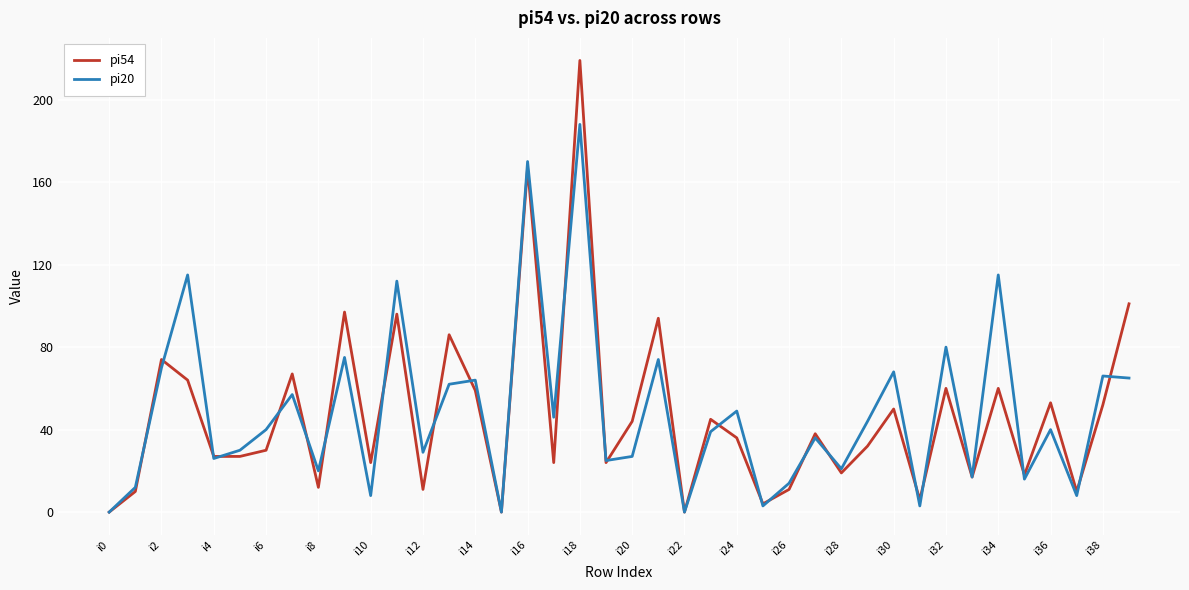

After their last crossing, which series has the higher values: pi20 or pi54?

pi54